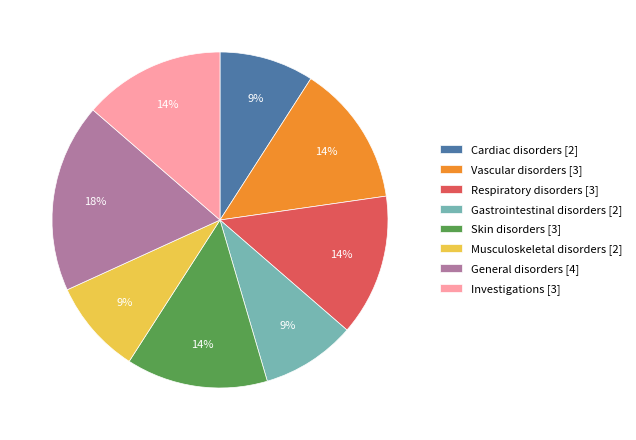

Is the sum of Respiratory disorders and Cardiac disorders greater than half?

No